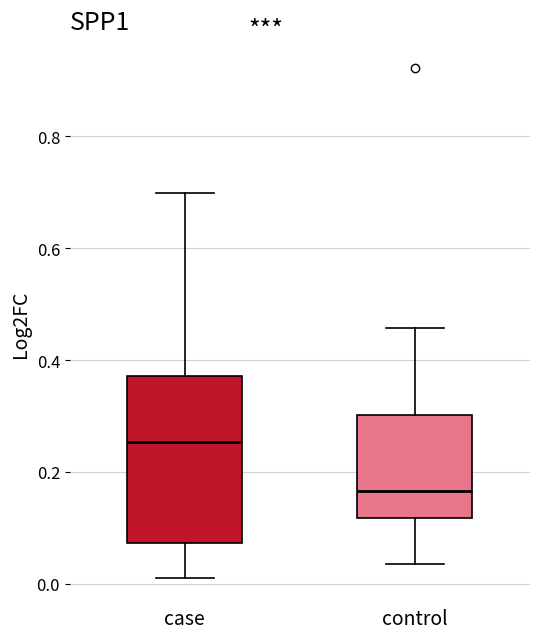

Comparing the boxes themselves (not the whiskers), which one is the tallest?

case